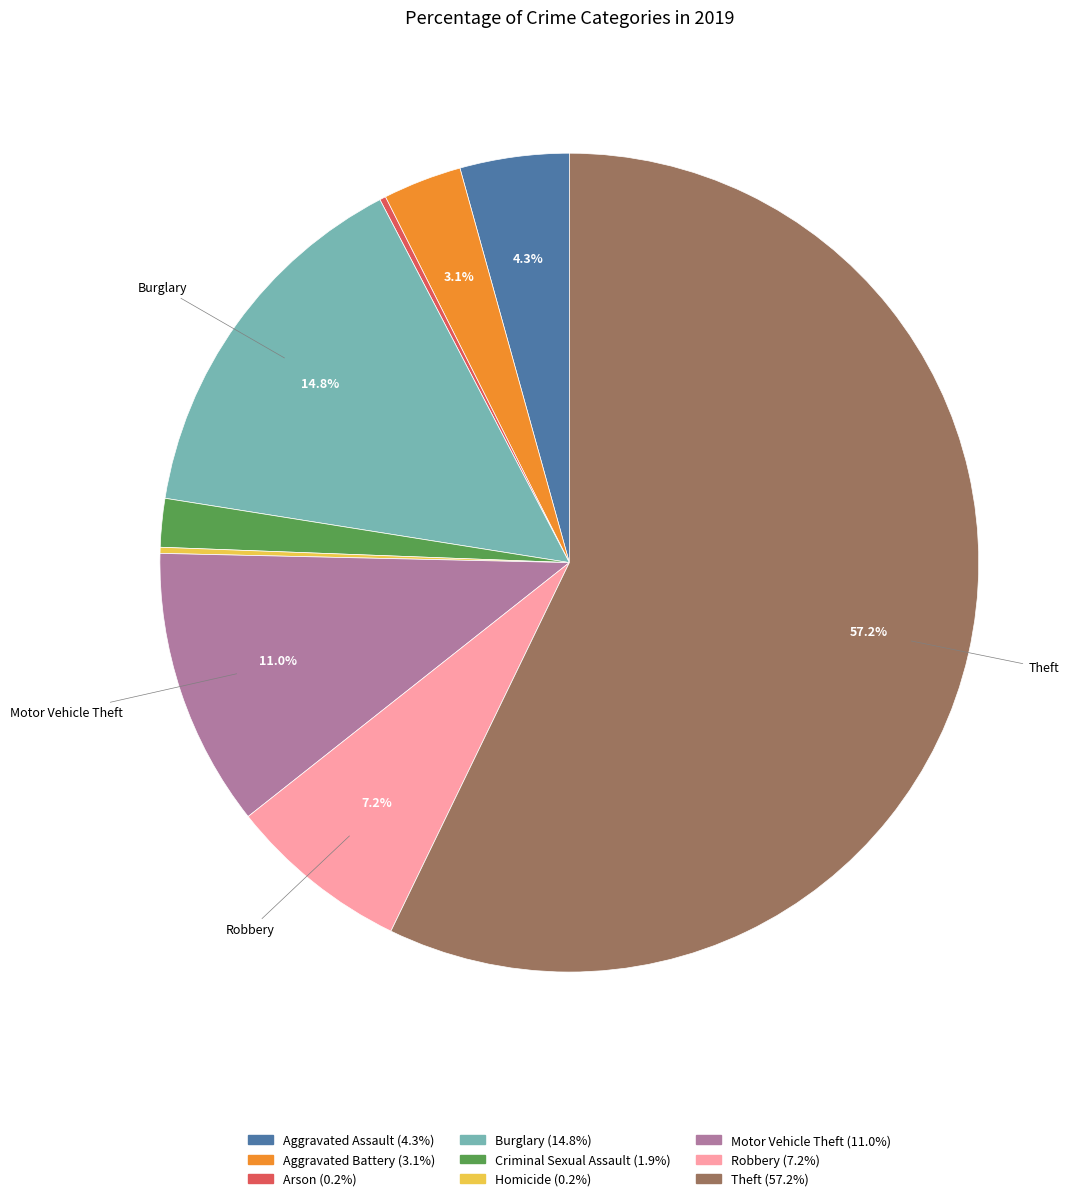

What is the ratio of the value at Burglary to the value at Motor Vehicle Theft?

1.3